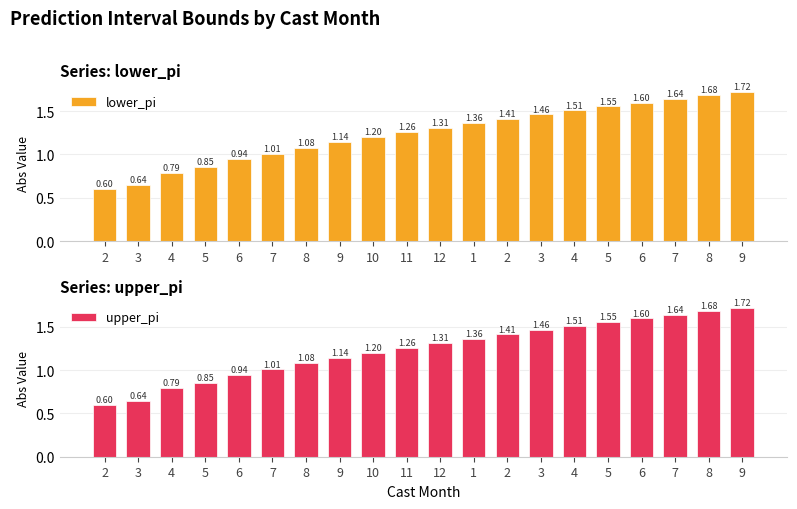

Rank the series by their maximum value, from lowest to highest.

lower_pi, upper_pi